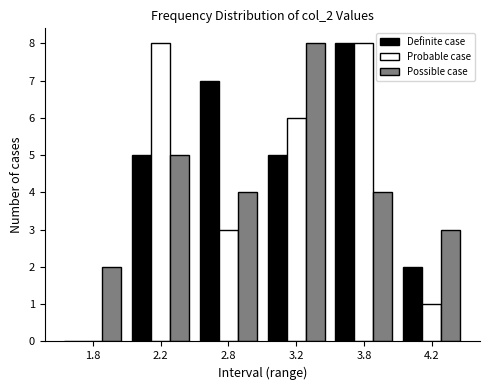

Reading left to right, what are all the values shown in this chart?

Definite case: 1.8=0	2.2=5	2.8=7	3.2=5	3.8=8	4.2=2
Probable case: 1.8=0	2.2=8	2.8=3	3.2=6	3.8=8	4.2=1
Possible case: 1.8=2	2.2=5	2.8=4	3.2=8	3.8=4	4.2=3